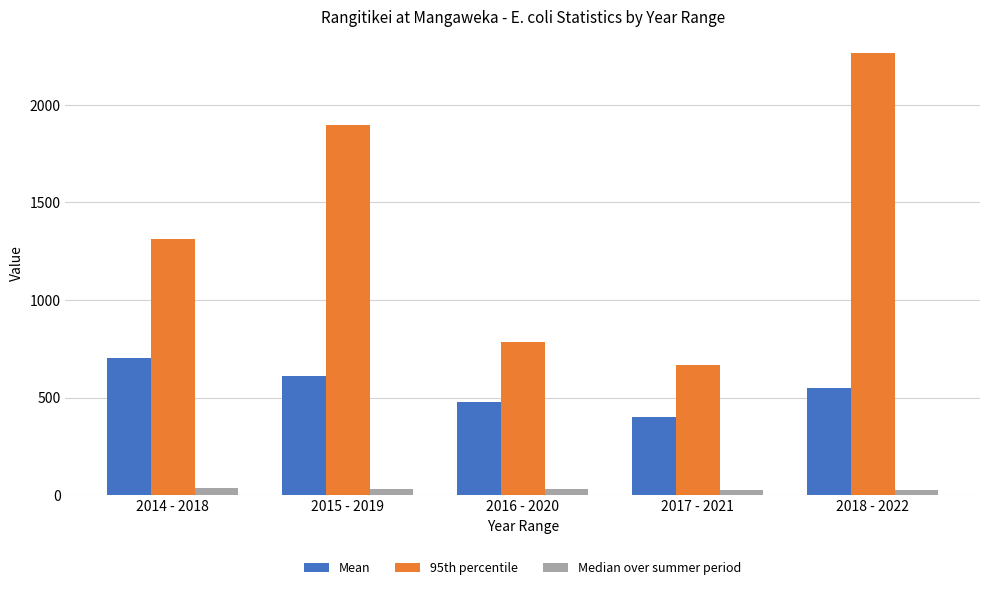

True or false: Median over summer period has a value of 27.5 at 2017 - 2021.

True